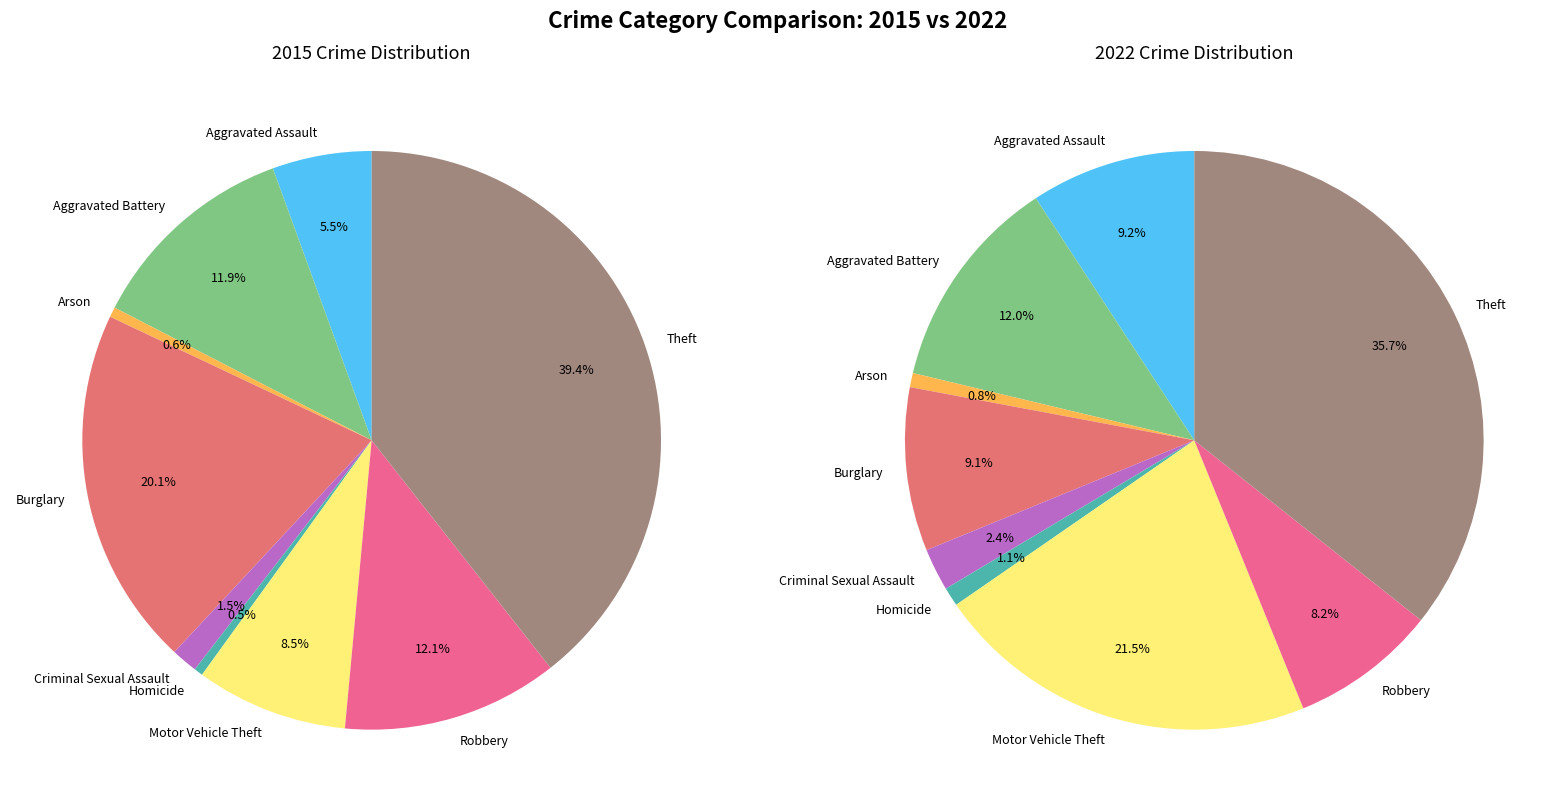

Rank the series at Homicide from lowest to highest value.

2015, 2022